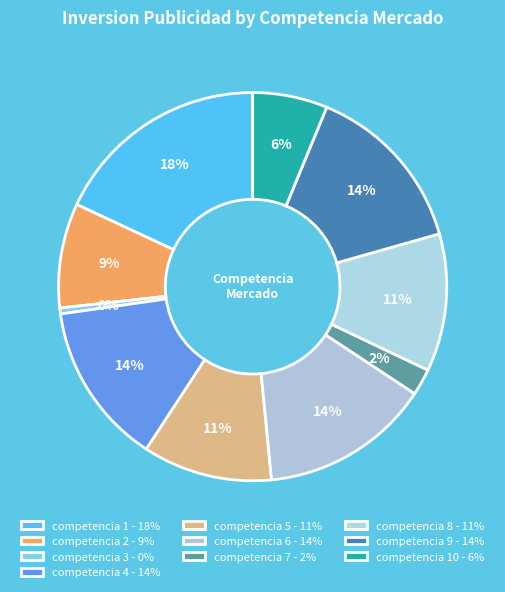

Is there any slice that represents more than half of the pie?

No